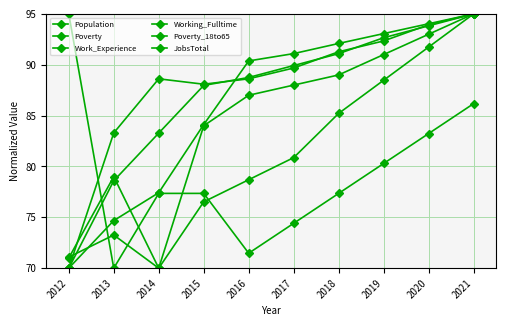

True or false: Population and Working_Fulltime intersect in this chart.

True